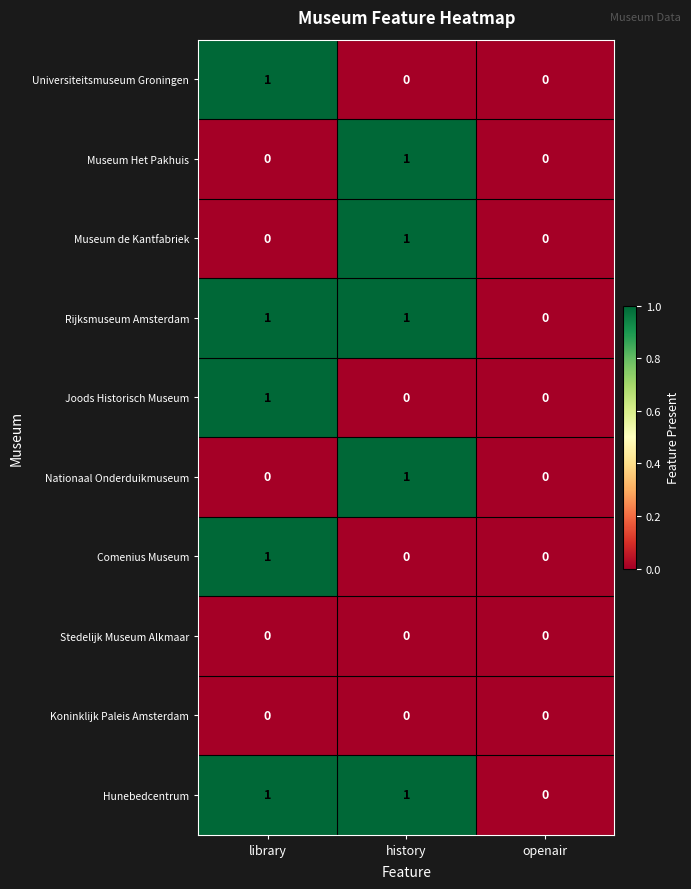

The value of Museum de Kantfabriek at history is 1. True or false?

True